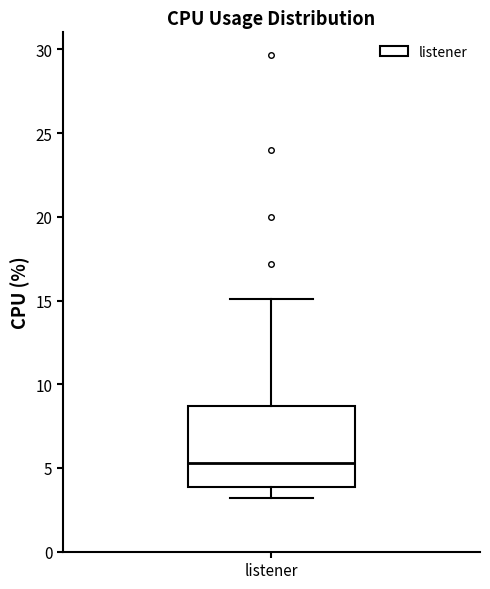

Read this box plot against the y-axis: the position of the median line, the range covered by the box, and the ends of both whiskers. The values are not printed on the chart, so give them approximately, as read against the axis.

median 5.5, box 4.0 to 8.5, whiskers 3.0 to 15.0